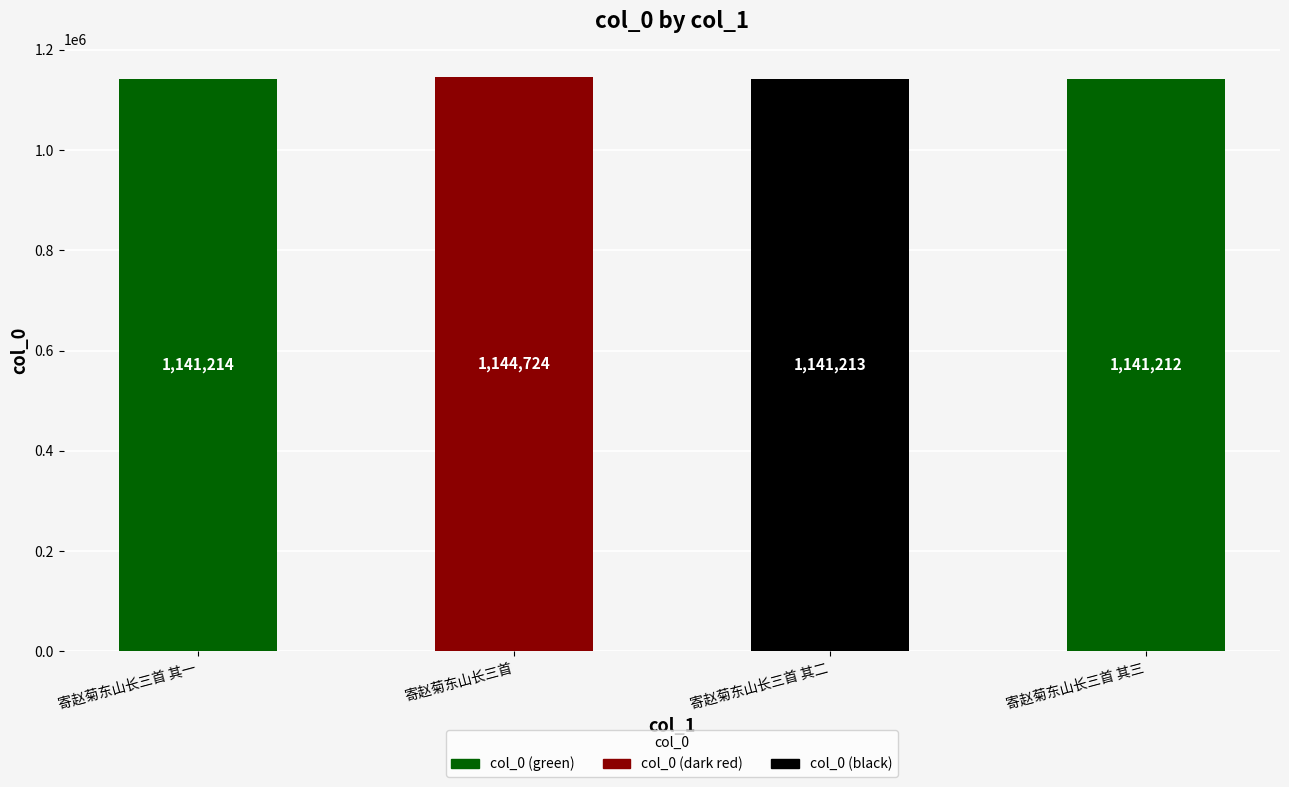

Reading left to right, extract all data points from this chart.

1141214	1144724	1141213	1141212